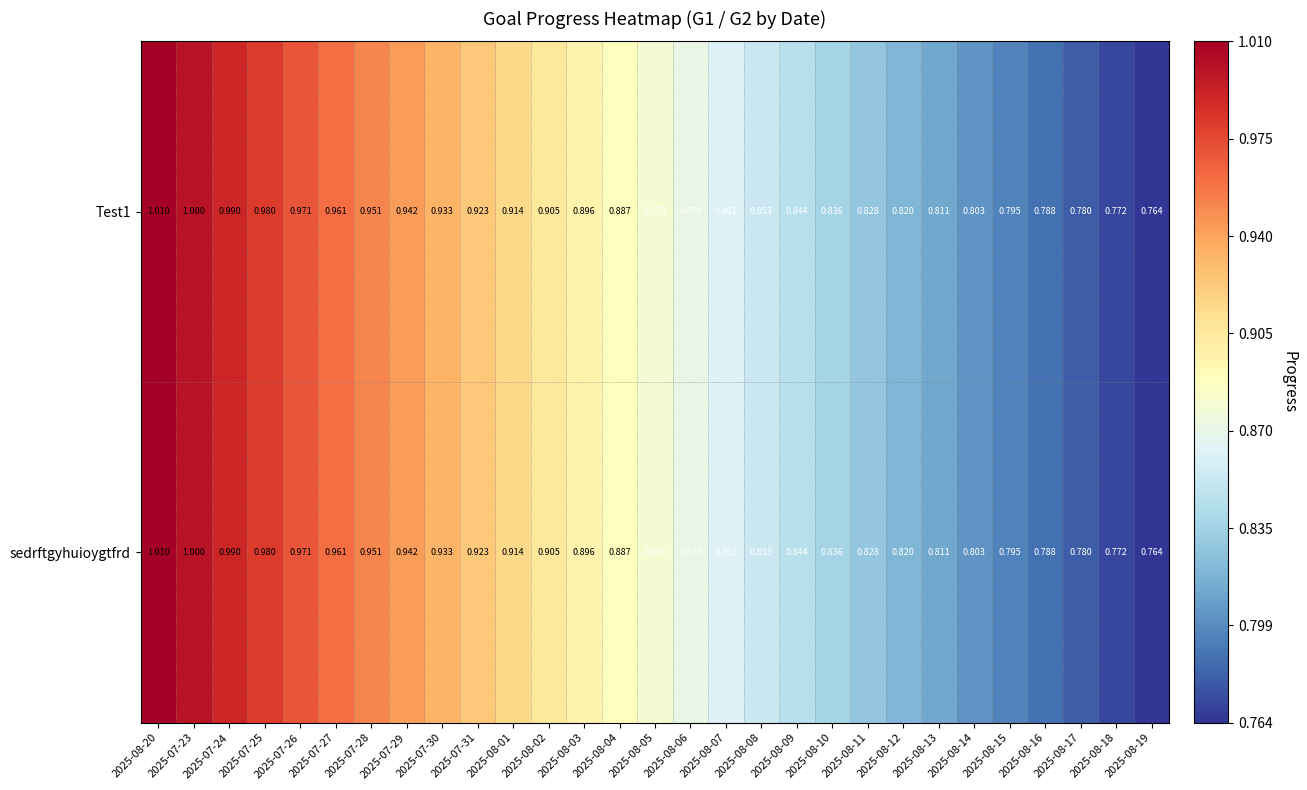

Is the value of Test1 at 2025-08-07 greater than the value of sedrftgyhuioygtfrd at 2025-07-26?

No